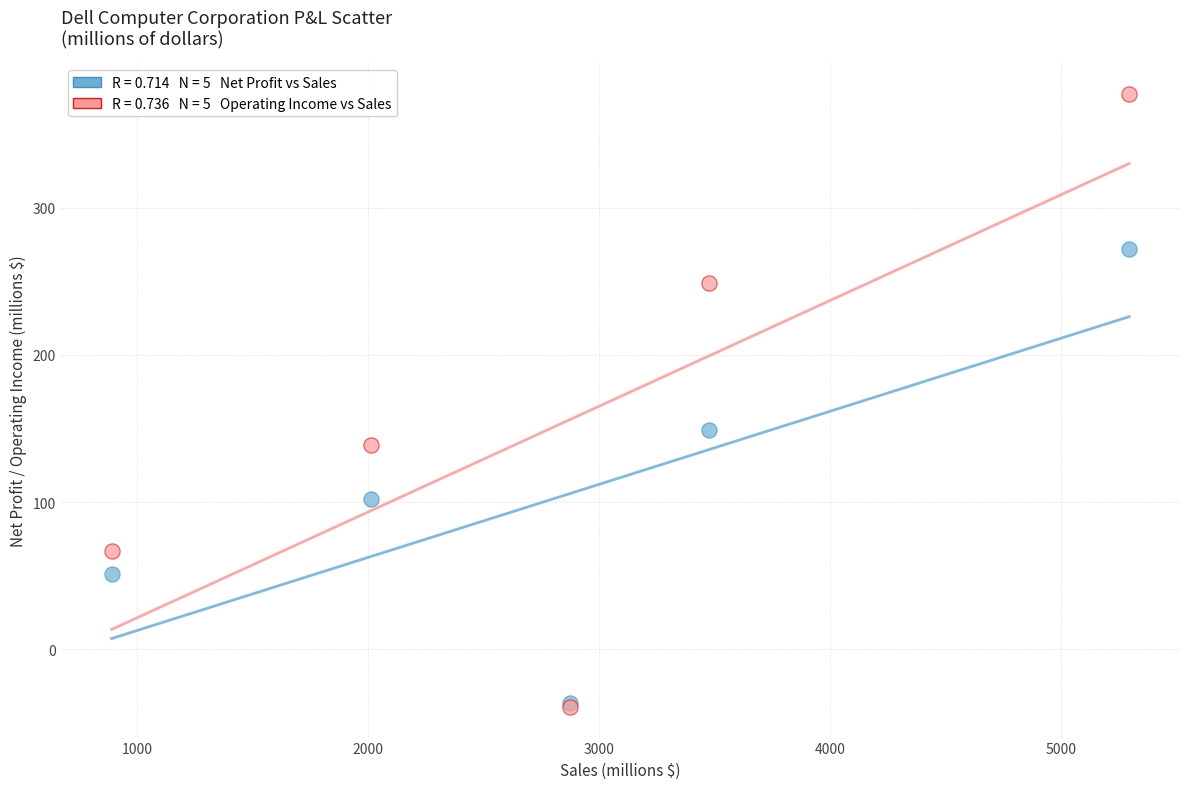

Across all series, what Y value is closest to 169?

149